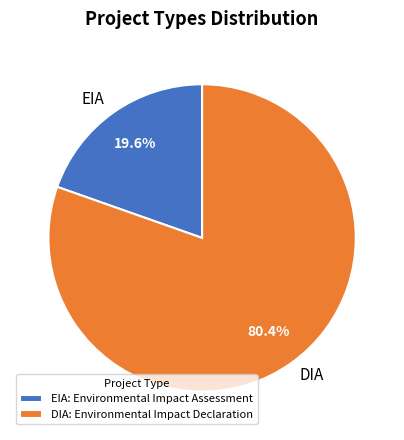

To the nearest percent, what portion does DIA represent?

80%